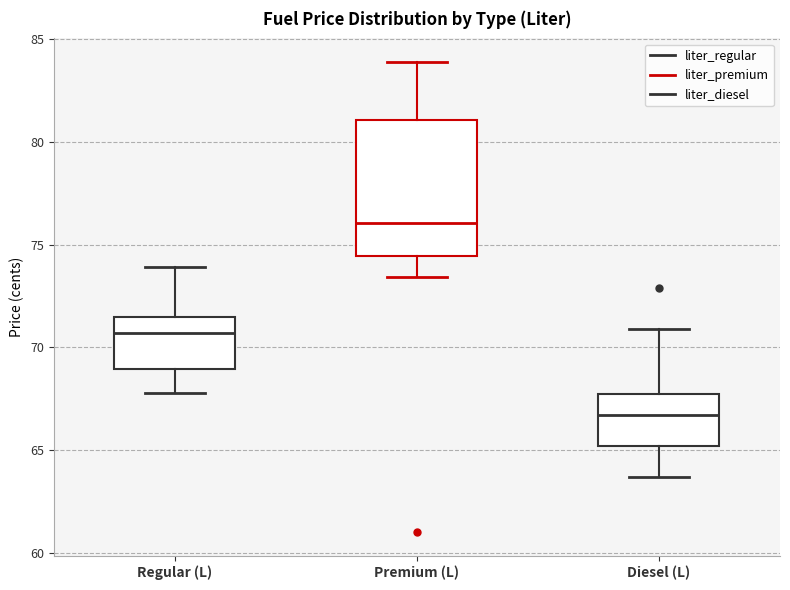

Which box is the tallest, from its lower edge to its upper edge?

Premium (L)